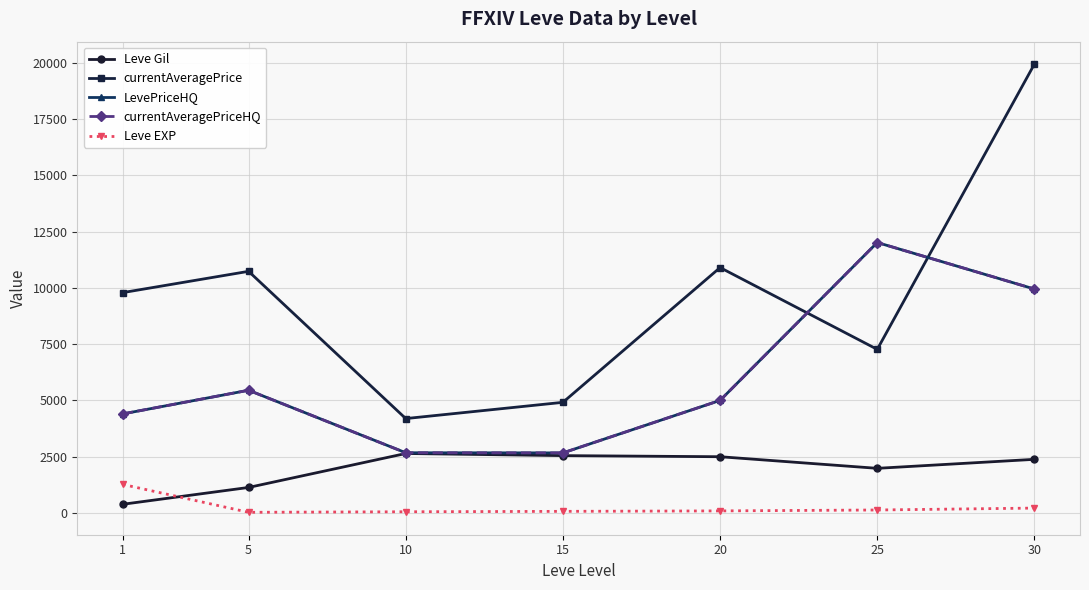

True or false: Leve EXP and currentAveragePriceHQ intersect in this chart.

False